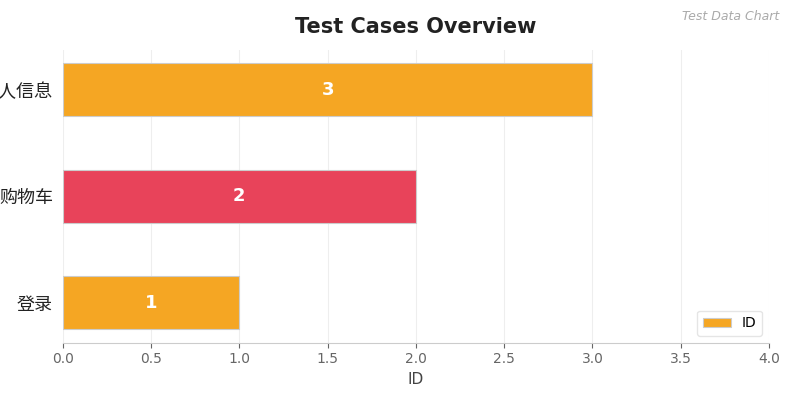

What is the greatest value displayed?

3